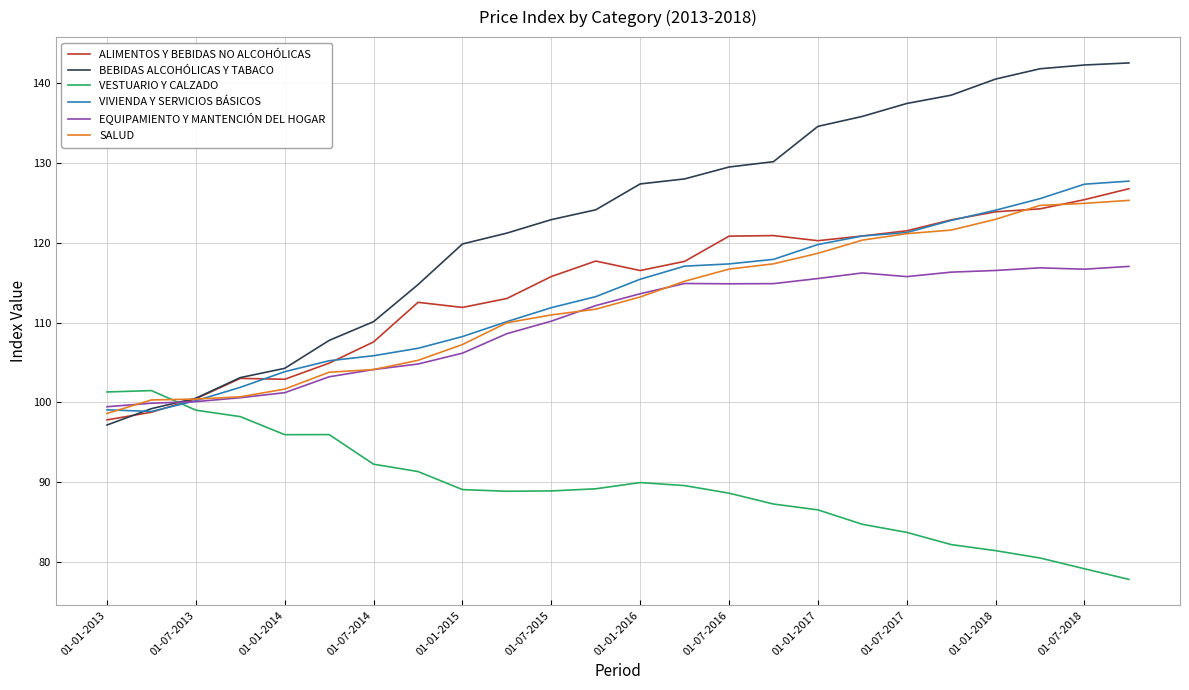

After their last crossing, which series has the higher values: EQUIPAMIENTO Y MANTENCIÓN DEL HOGAR or VESTUARIO Y CALZADO?

EQUIPAMIENTO Y MANTENCIÓN DEL HOGAR